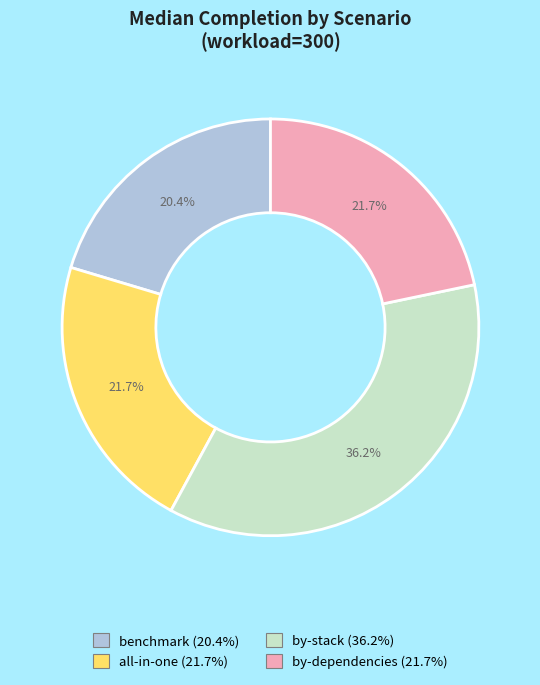

Is it true that all-in-one is 30% of the pie?

False